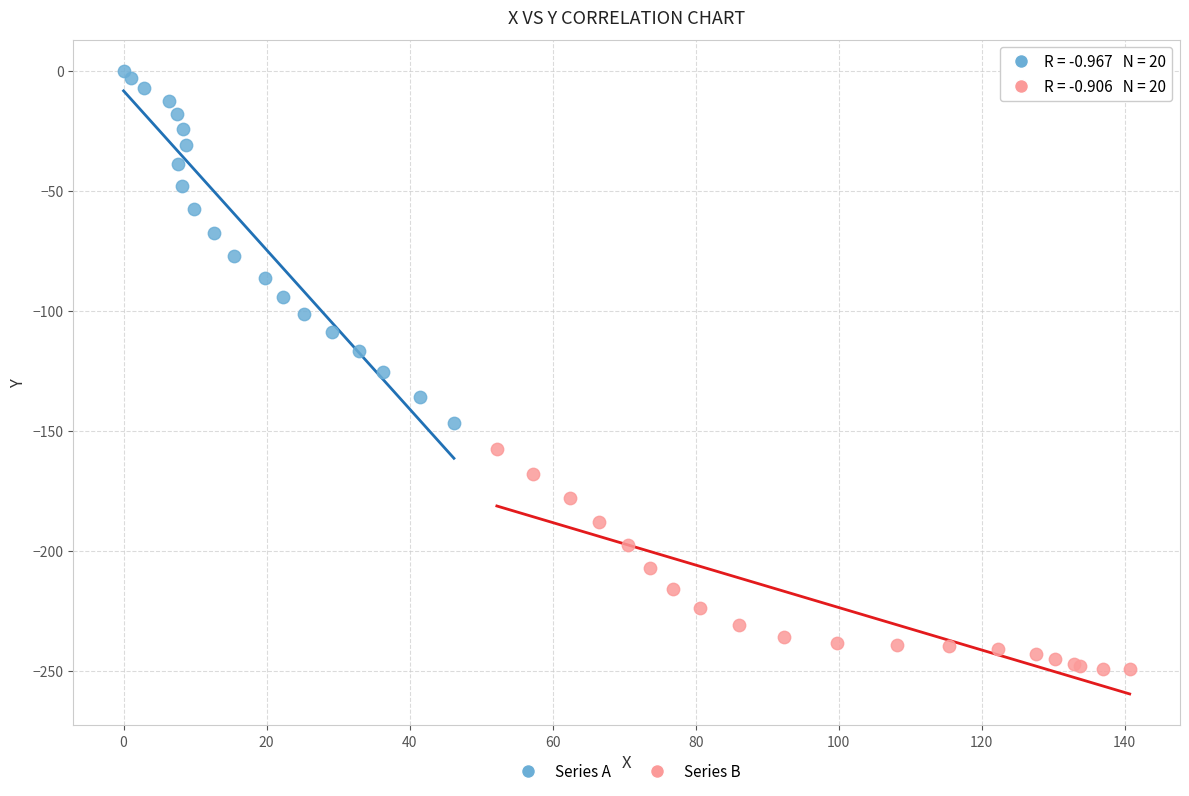

What are all the series names shown in the legend?

Series A, Series B